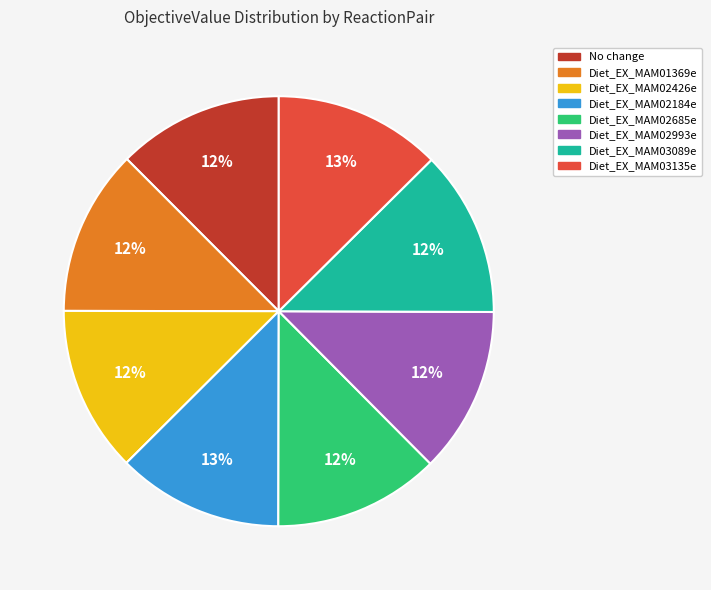

The Diet_EX_MAM02993e slice represents 21% of the pie. True or false?

False